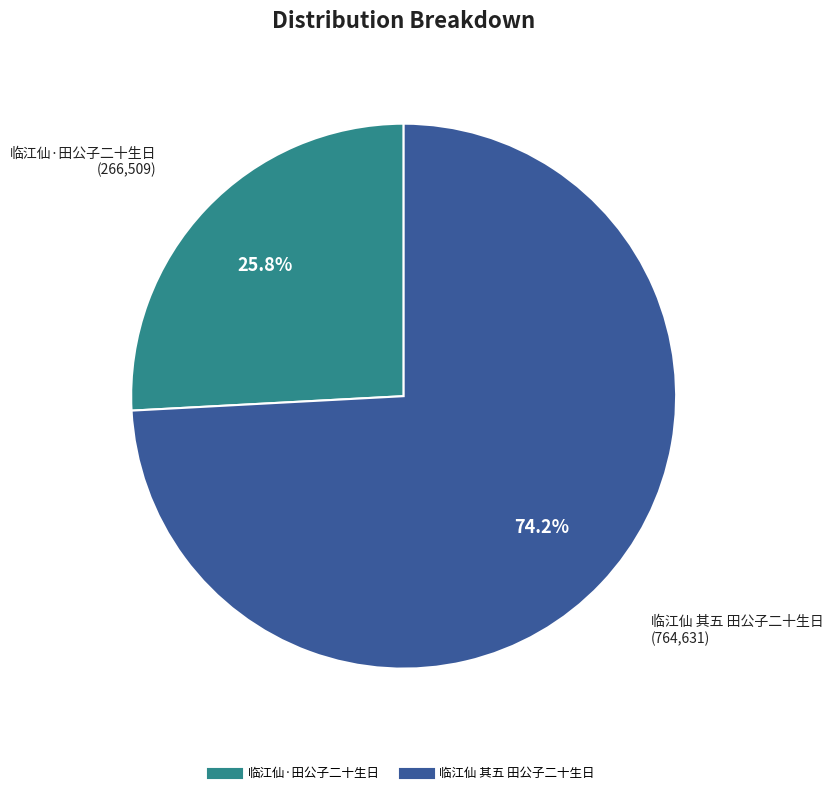

Is it true that 临江仙·田公子二十生日 is 12% of the pie?

False